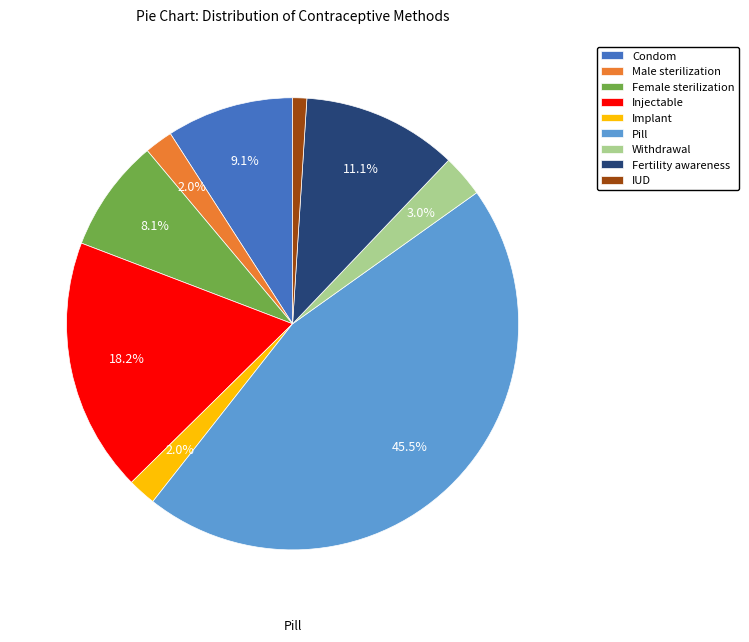

To the nearest percent, what is the combined percentage of Female sterilization and Condom?

17%